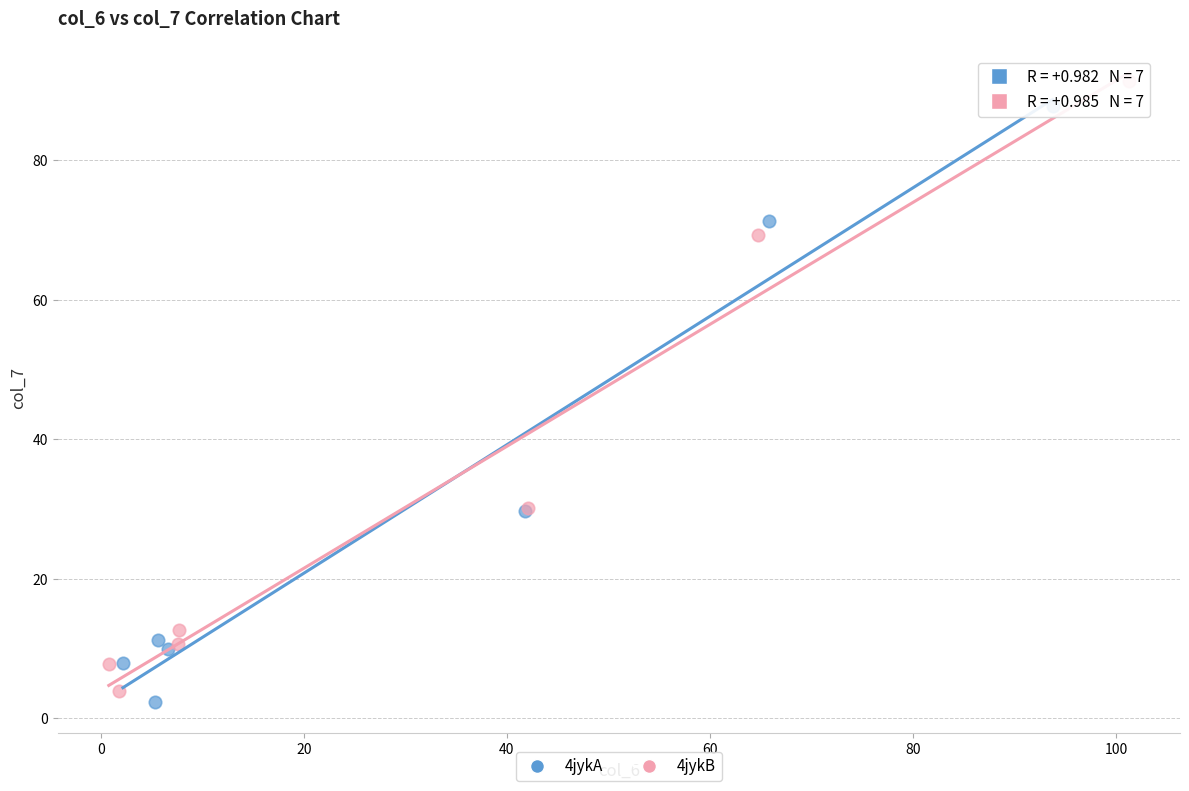

Which series has the largest Y range (max minus min)?

4jykB